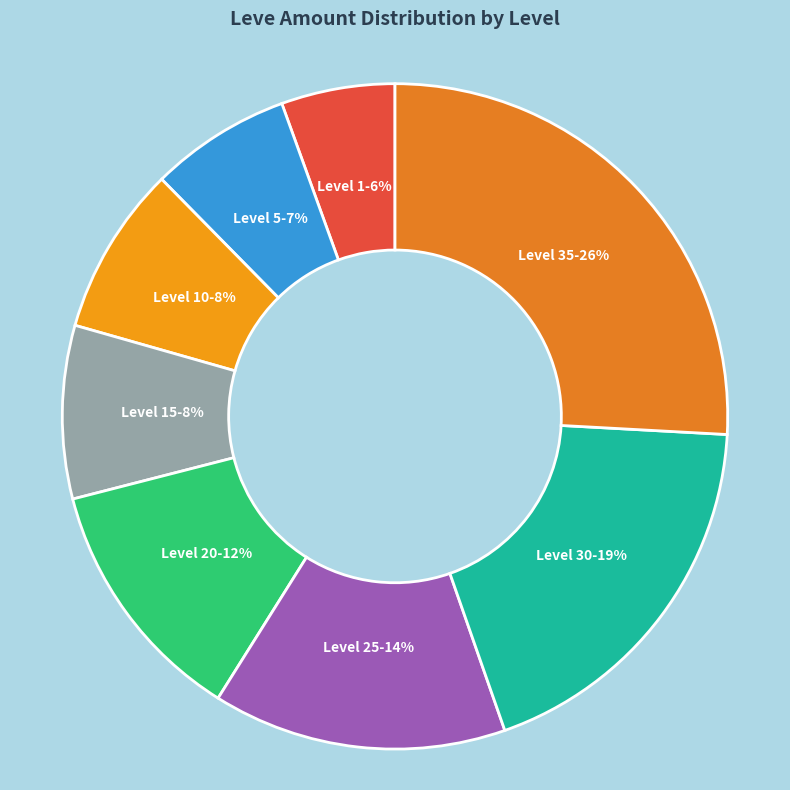

Between Level 15 and Level 1, which is larger?

Level 15